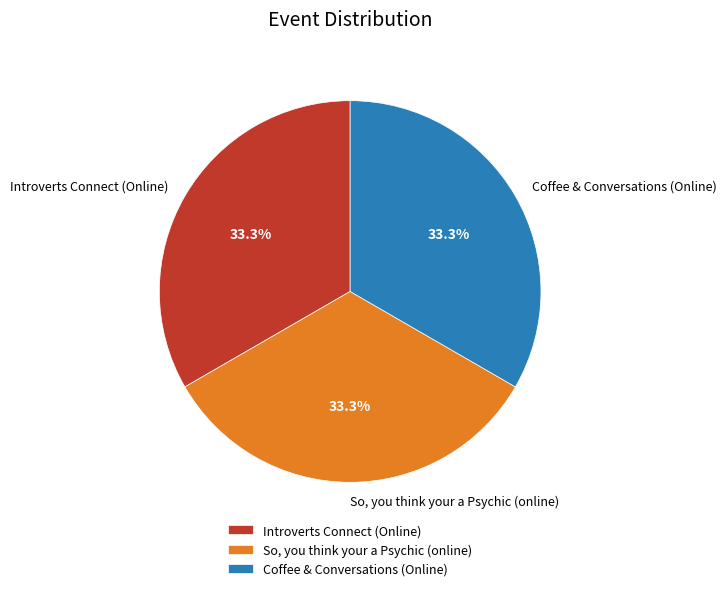

Do So, you think your a Psychic (online) and Coffee & Conversations (Online) together represent more than half of the pie?

Yes